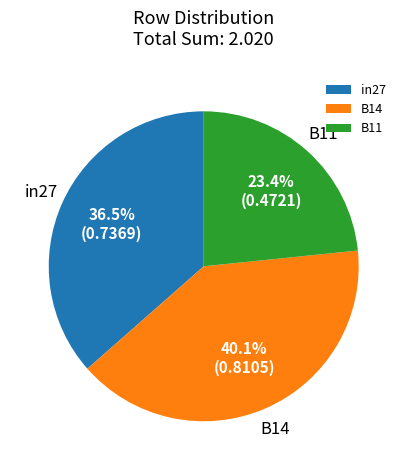

How many slices are in this pie chart?

3